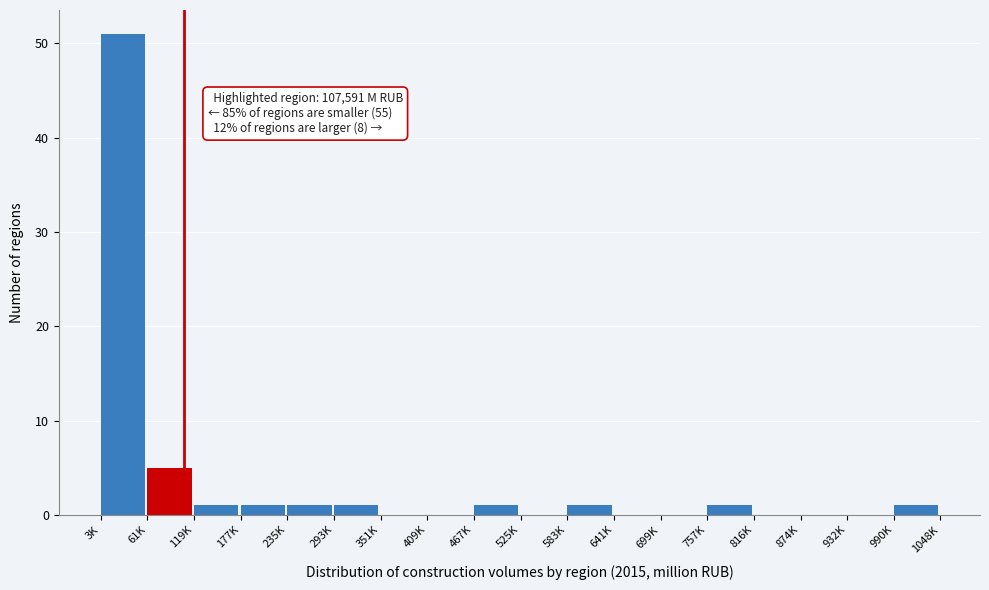

Reading left to right, extract all data points from this chart.

3K=51	61K=5	119K=1	177K=1	235K=1	293K=1	351K=0	409K=0	467K=1	525K=0	583K=1	641K=0	699K=0	757K=1	816K=0	874K=0	932K=0	990K=1